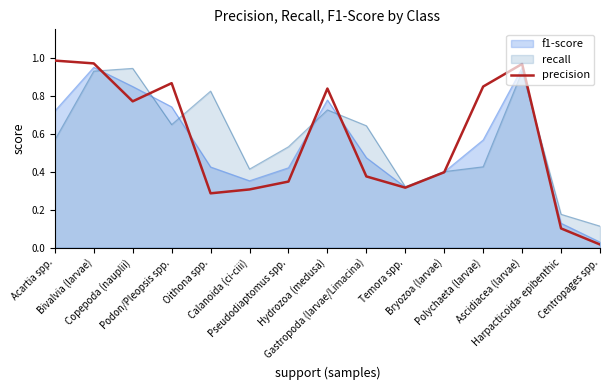

What is the difference between the maximum and minimum values?

1.0